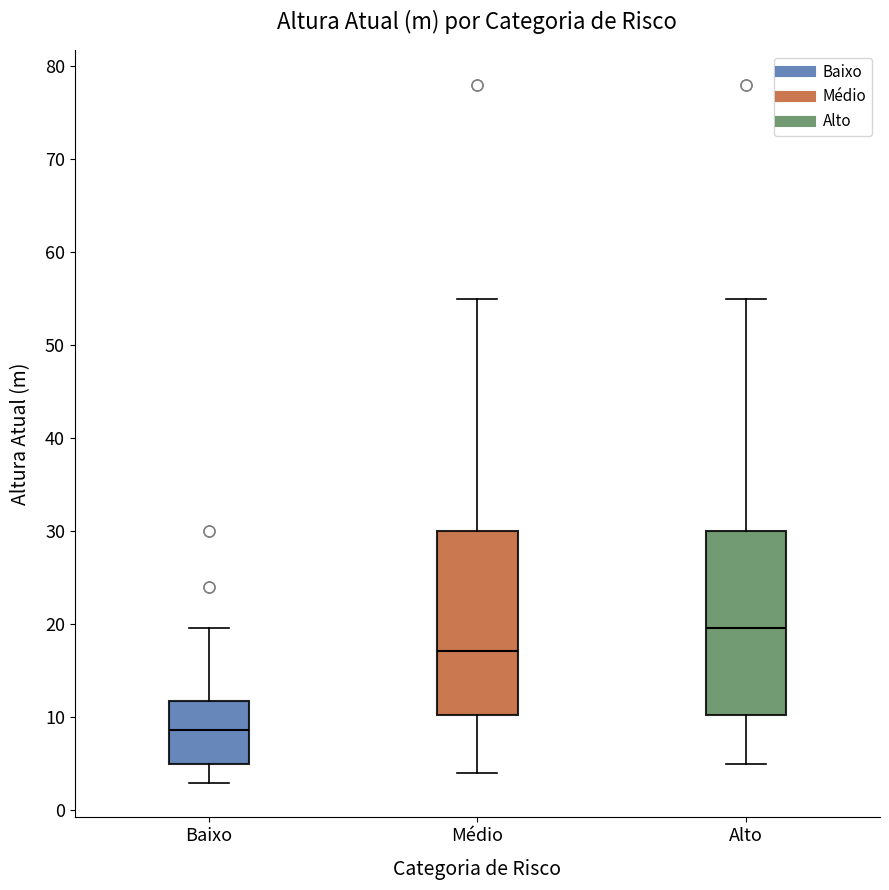

Reading left to right, read every box against the y-axis: the position of its median line, the range the box covers, and the ends of its whiskers. The values are not printed on the chart, so give them approximately, as read against the axis.

Baixo: median 9, box 5 to 12, whiskers 3 to 20
Médio: median 17, box 10 to 30, whiskers 4 to 55
Alto: median 20, box 10 to 30, whiskers 5 to 55